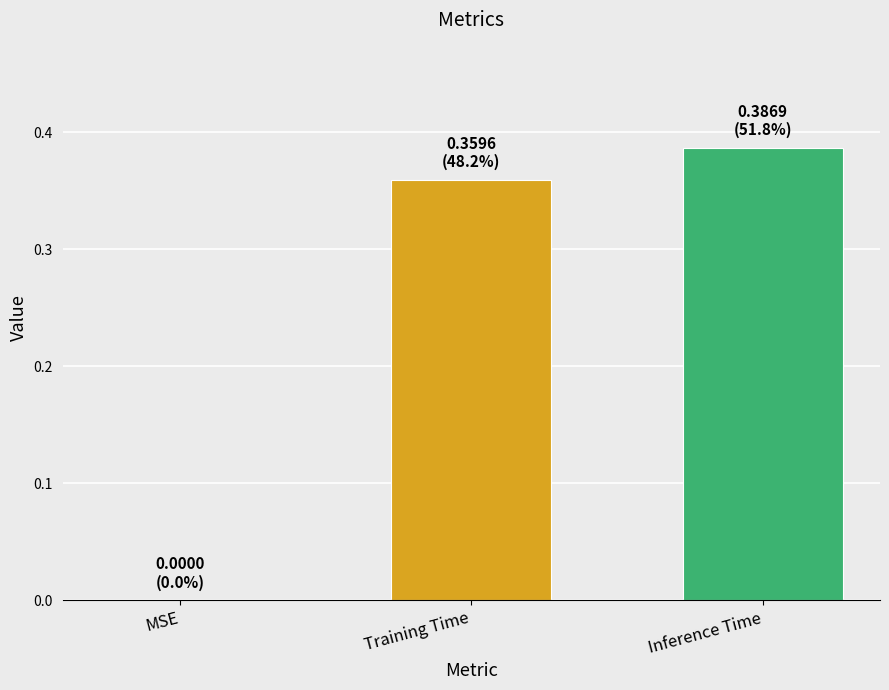

What is the average value?

0.2